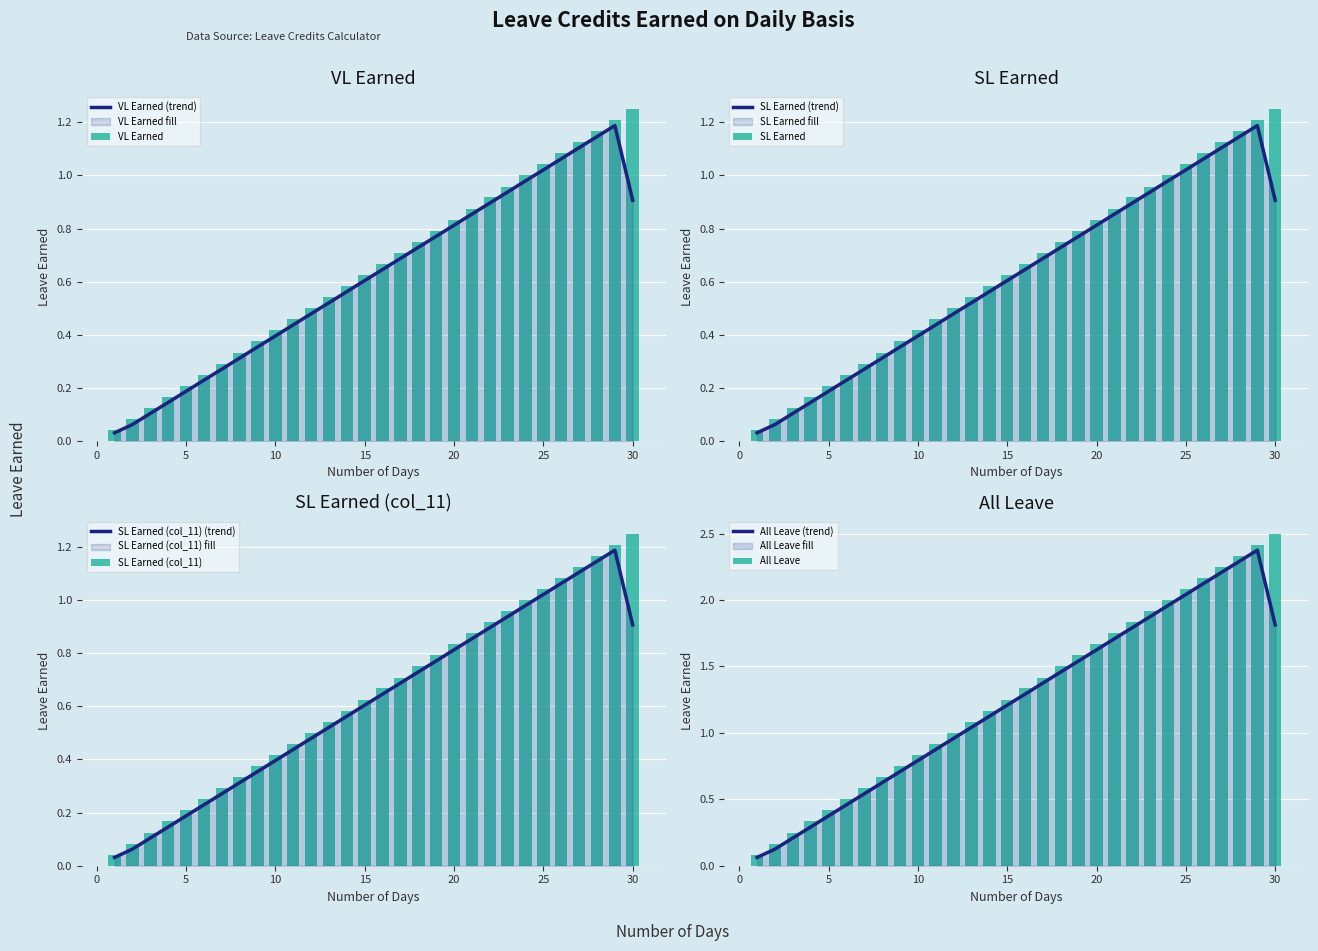

At which label is VL Earned closest to 0?

1